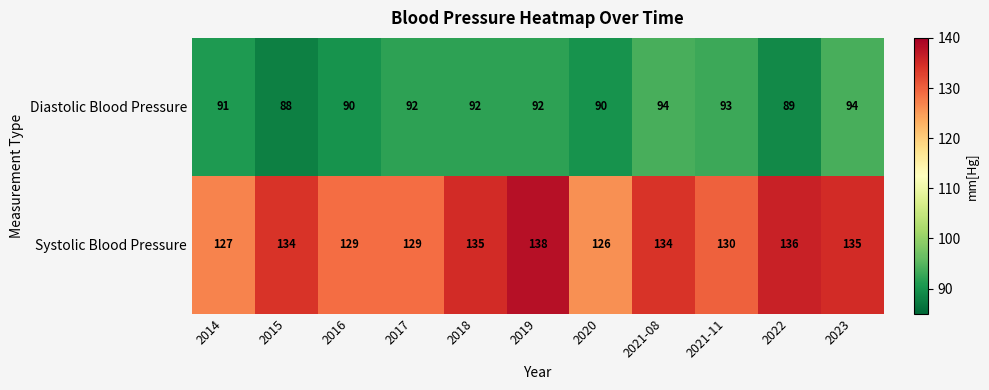

What is the approximate value of Diastolic Blood Pressure at 2021-08?

94